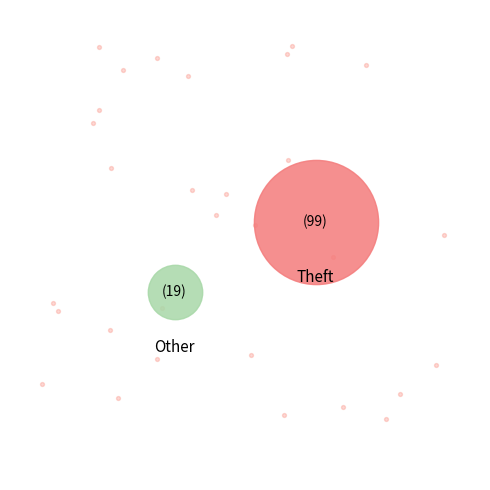

Which slice is the largest?

Theft